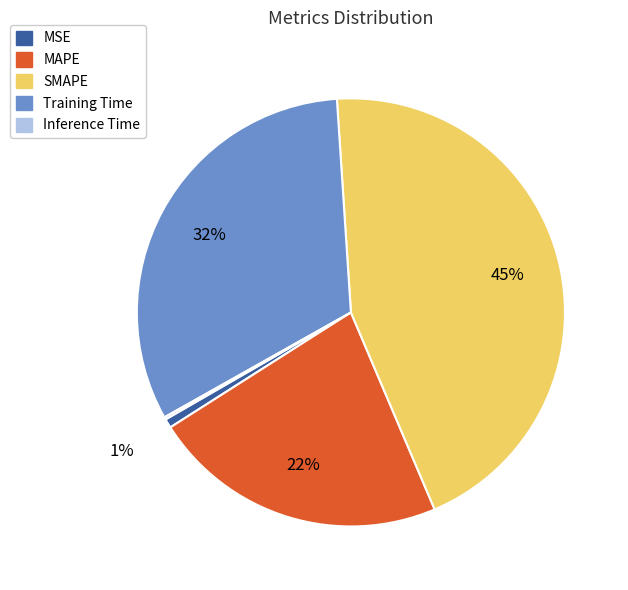

Is SMAPE the majority of the pie?

No